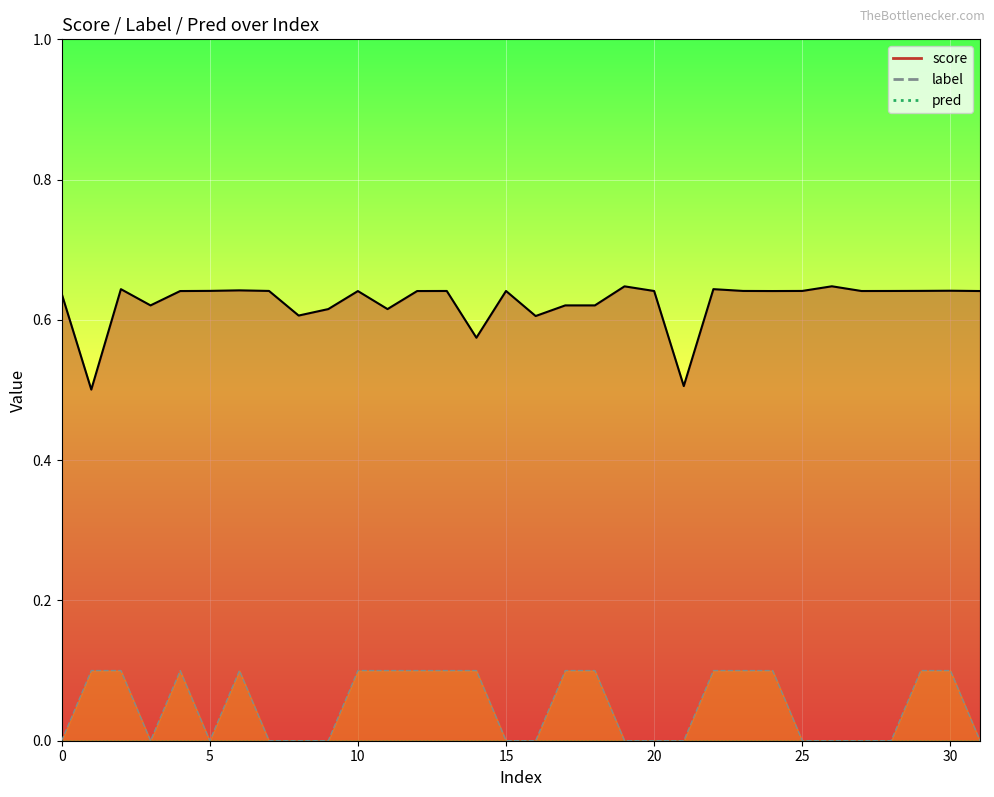

What is the approximate value of score_line at 15?

0.6